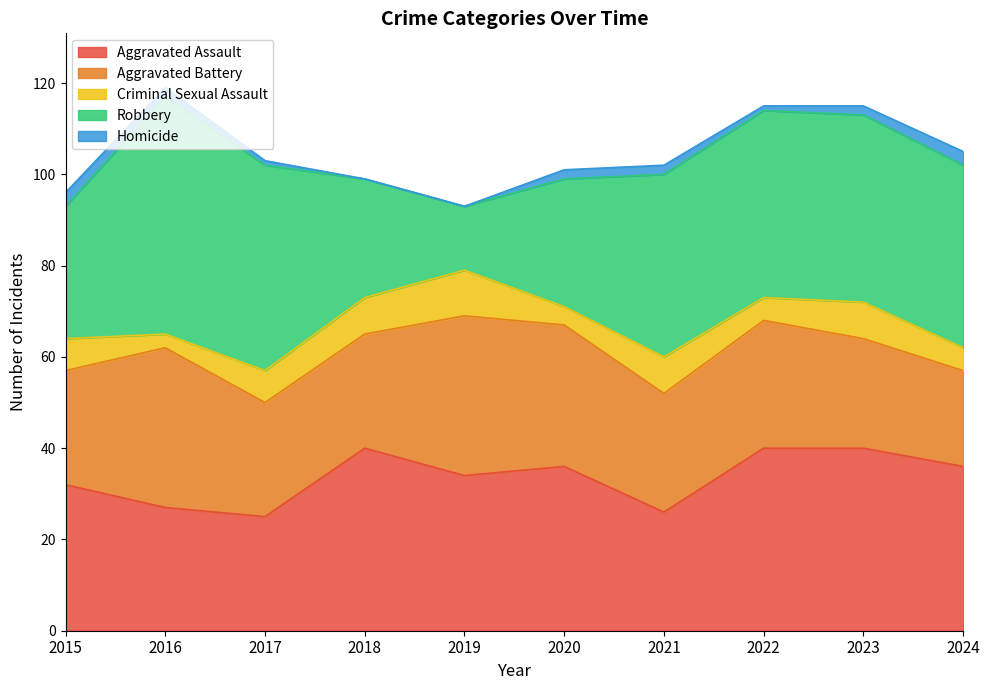

What are all the series names shown in the legend?

Aggravated Assault, Aggravated Battery, Criminal Sexual Assault, Robbery, Homicide